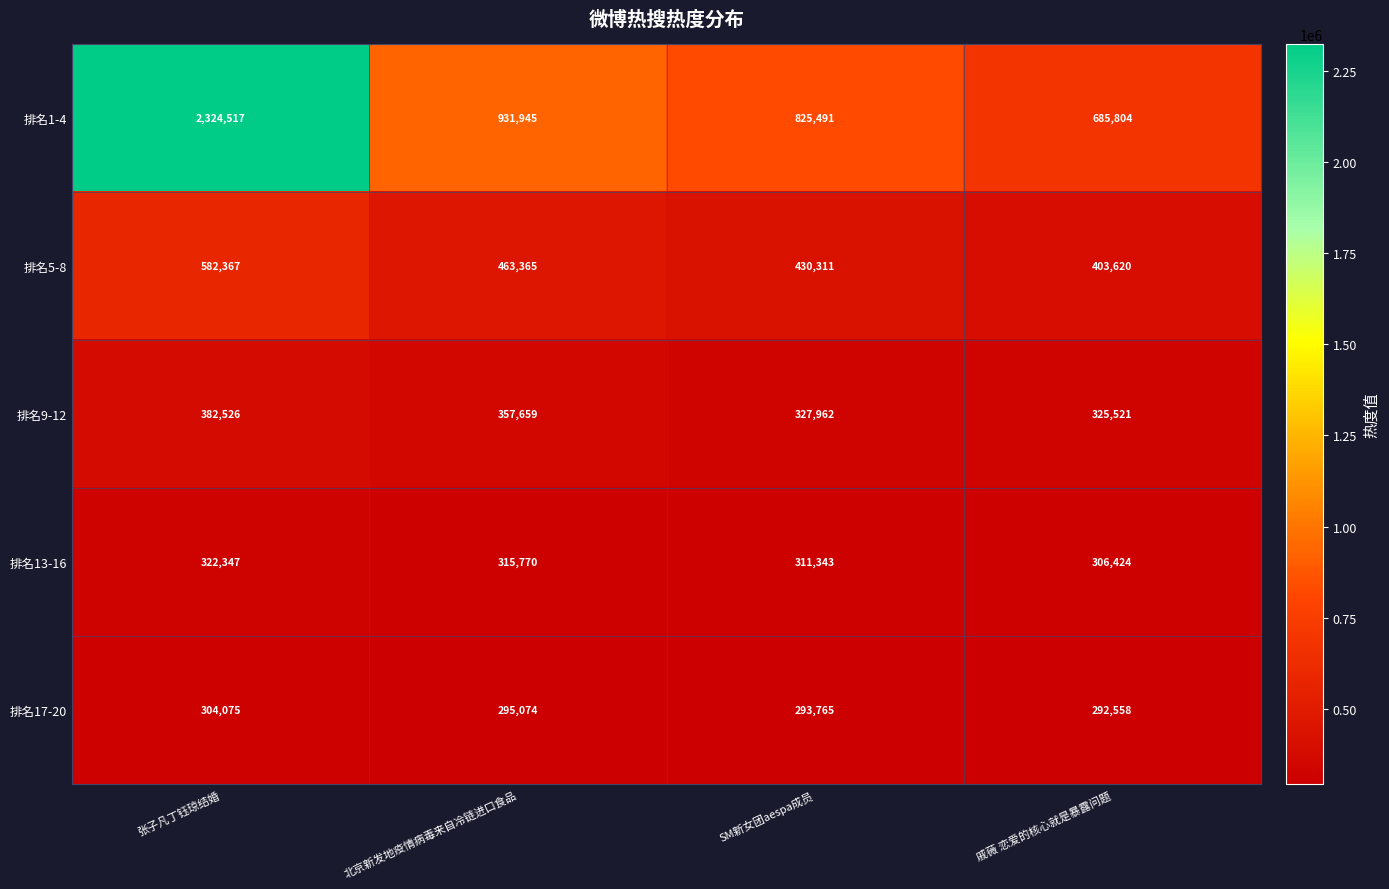

At which label does 排名17-20 reach its minimum?

戚薇 恋爱的核心就是暴露问题